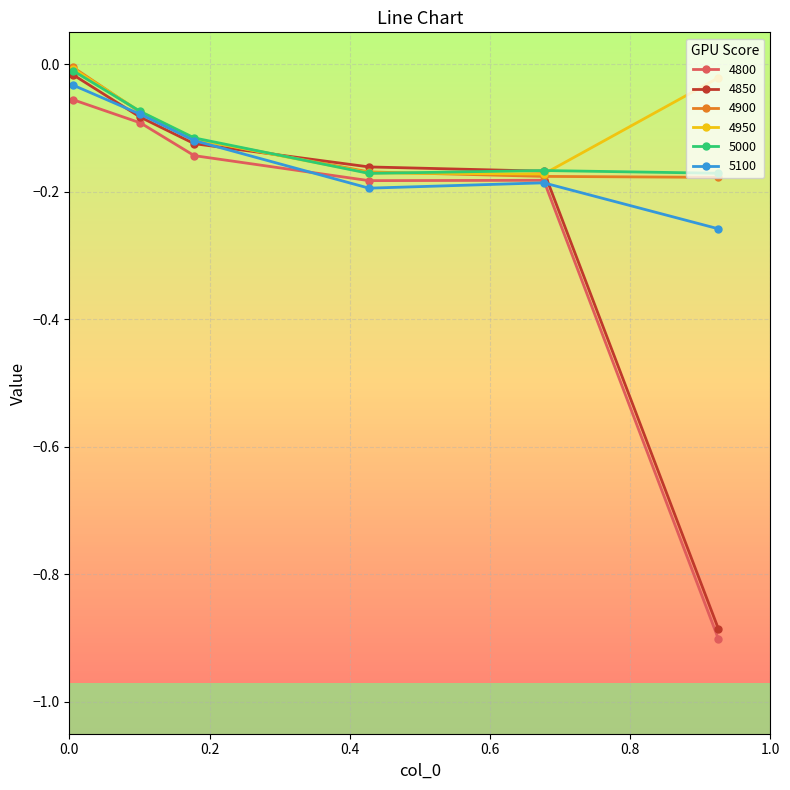

Count the number of data series in this chart.

6